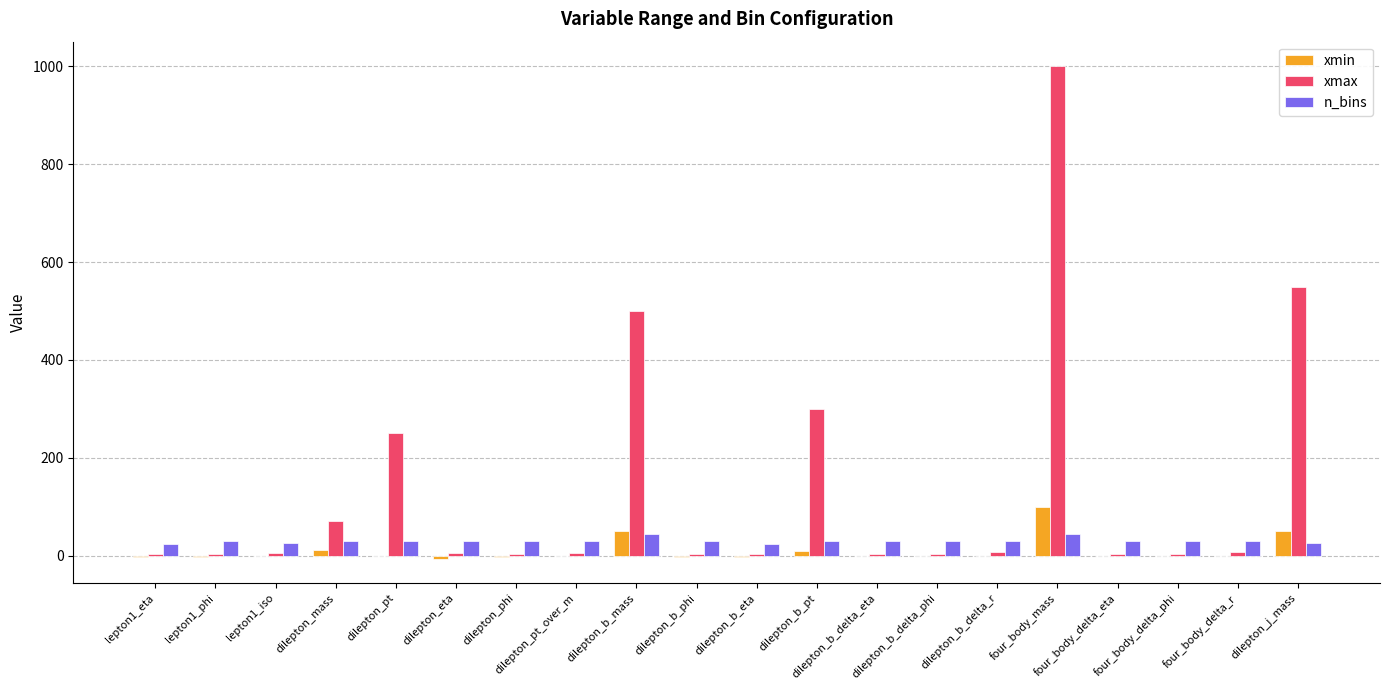

What is the maximum value shown in the chart?

1000.0